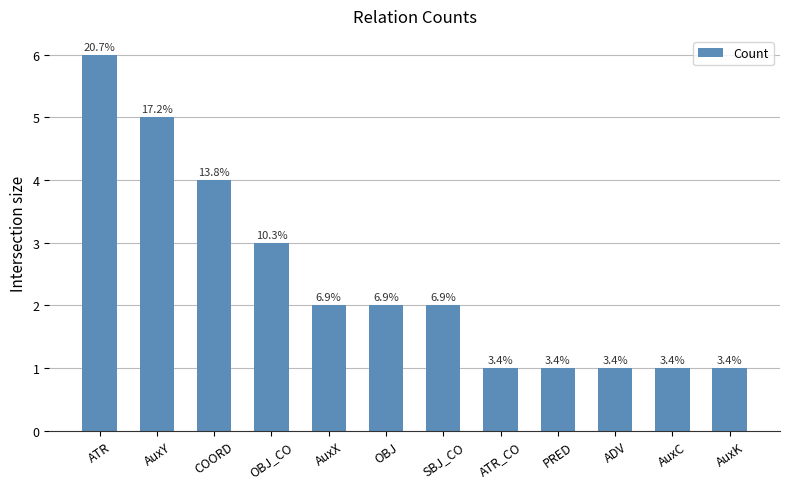

Are the bars horizontal?

No